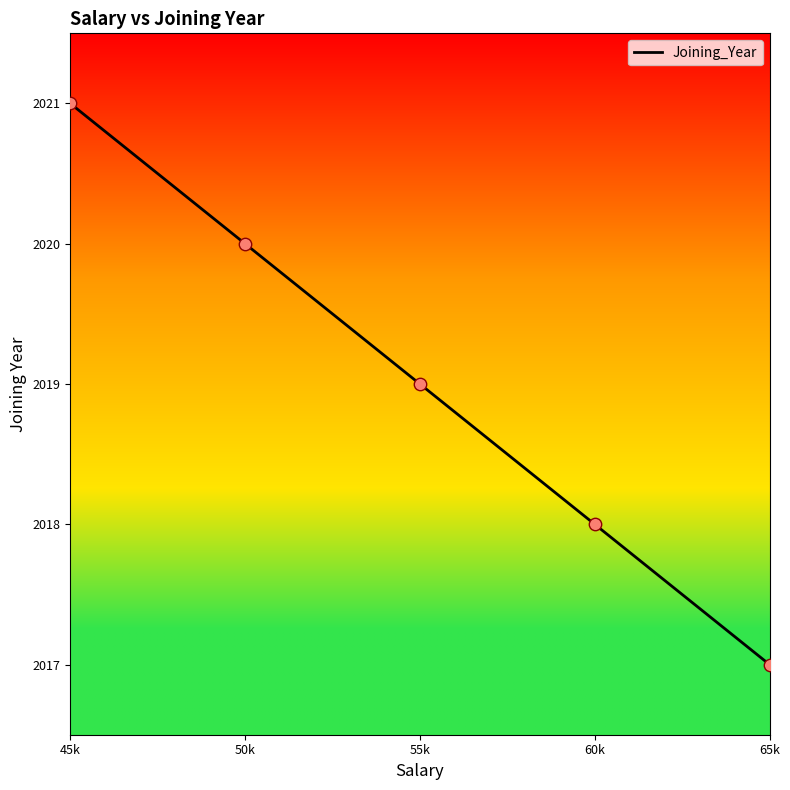

Between 45k and 55k, which is larger?

45k